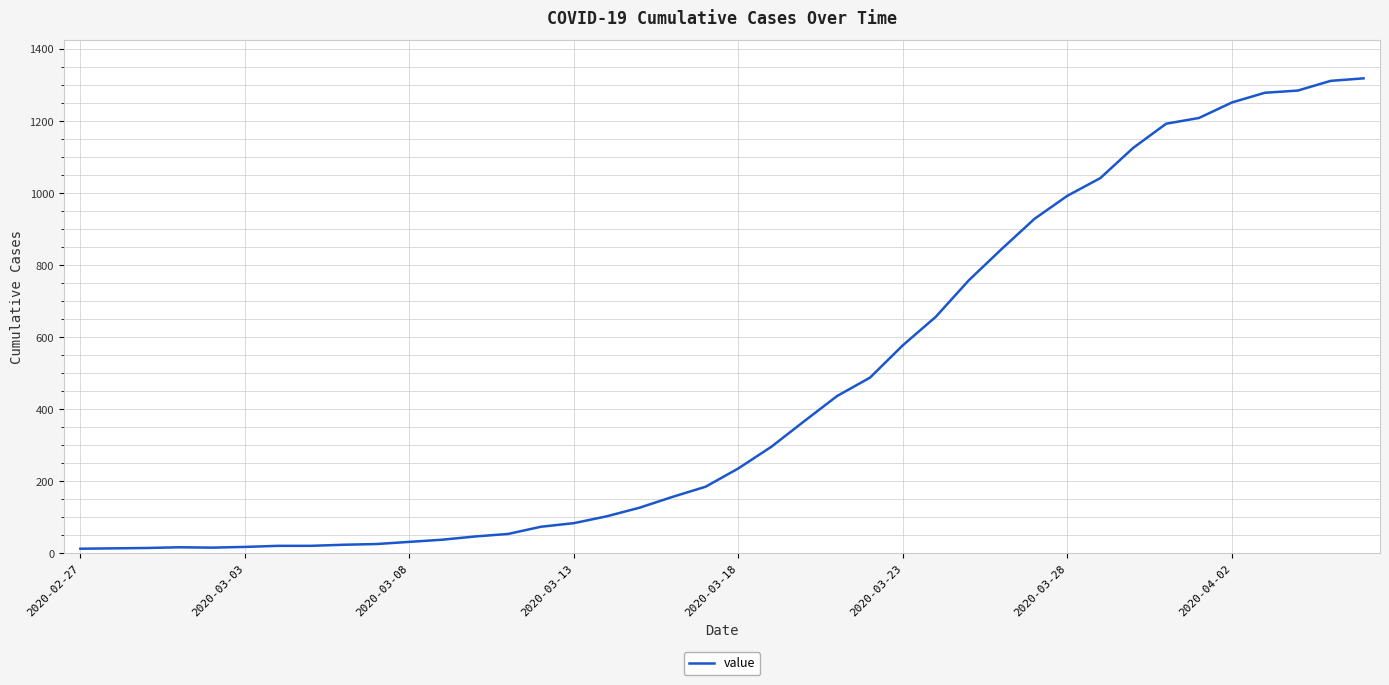

How many values are below 236?

20